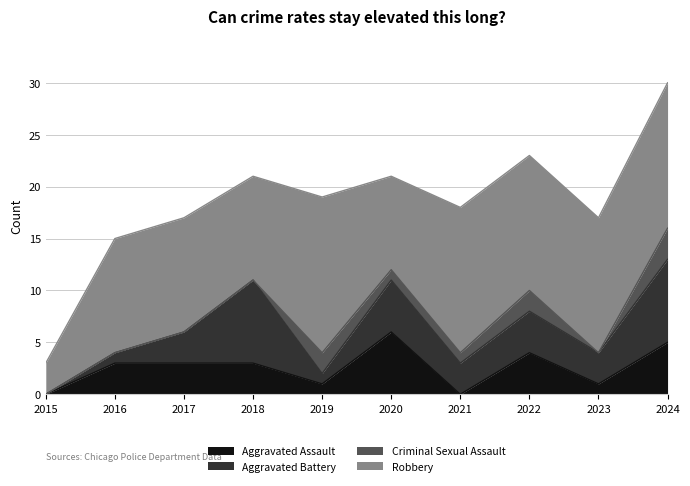

Where is Aggravated Assault nearest to the value 3?

2016